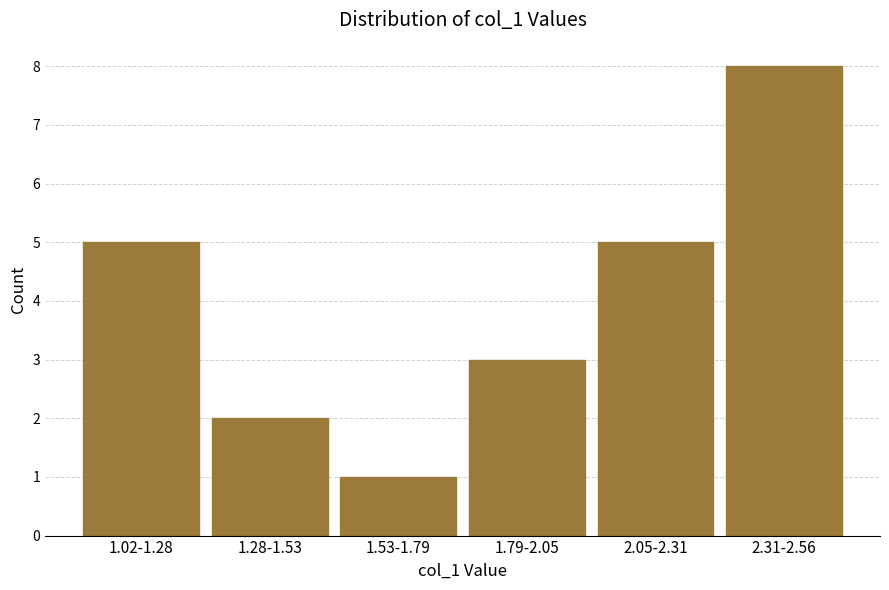

Reading left to right, what are all the values shown in this chart?

5	2	1	3	5	8